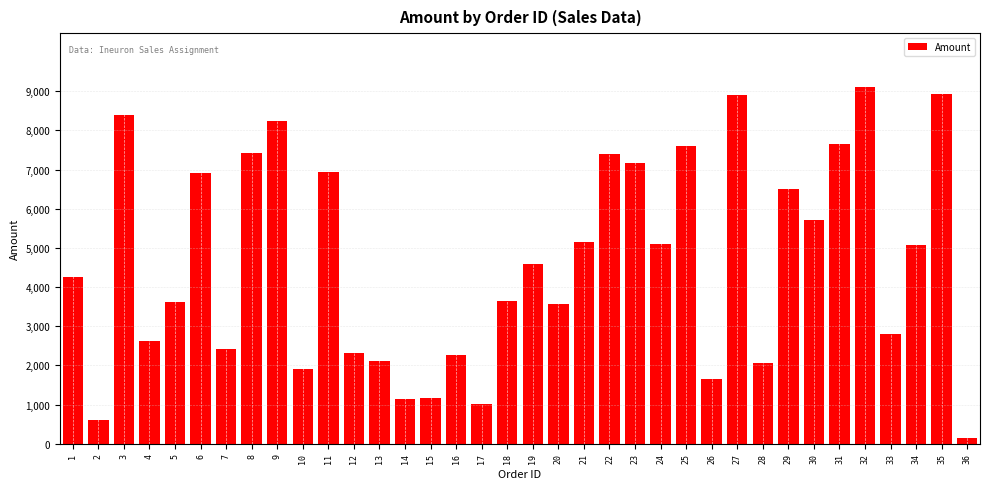

What is the average value?

4614